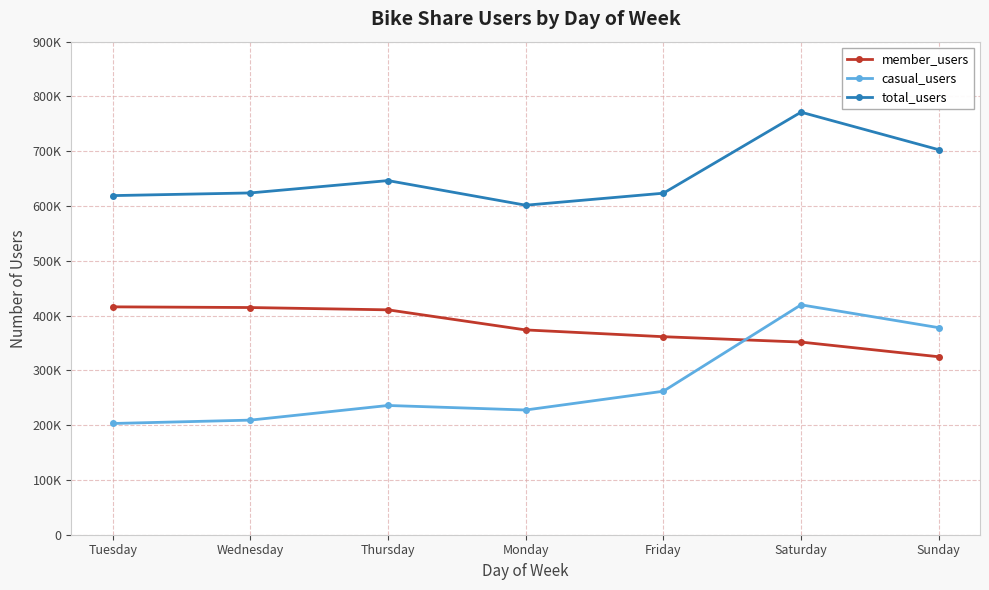

Rank the series by their average value, from lowest to highest.

casual_users, member_users, total_users